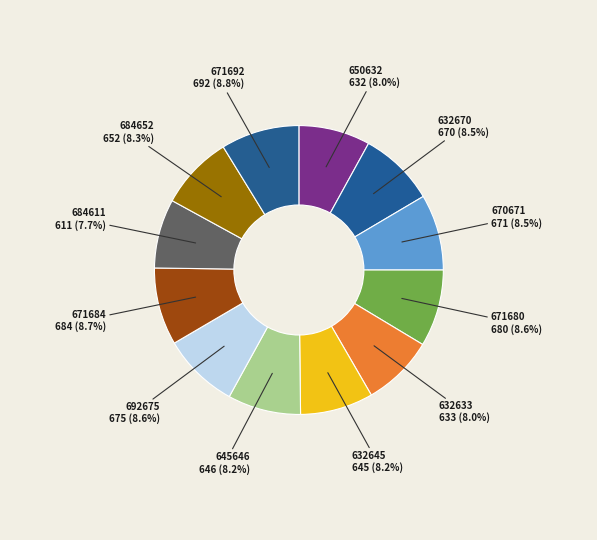

How many slices are in this pie chart?

12